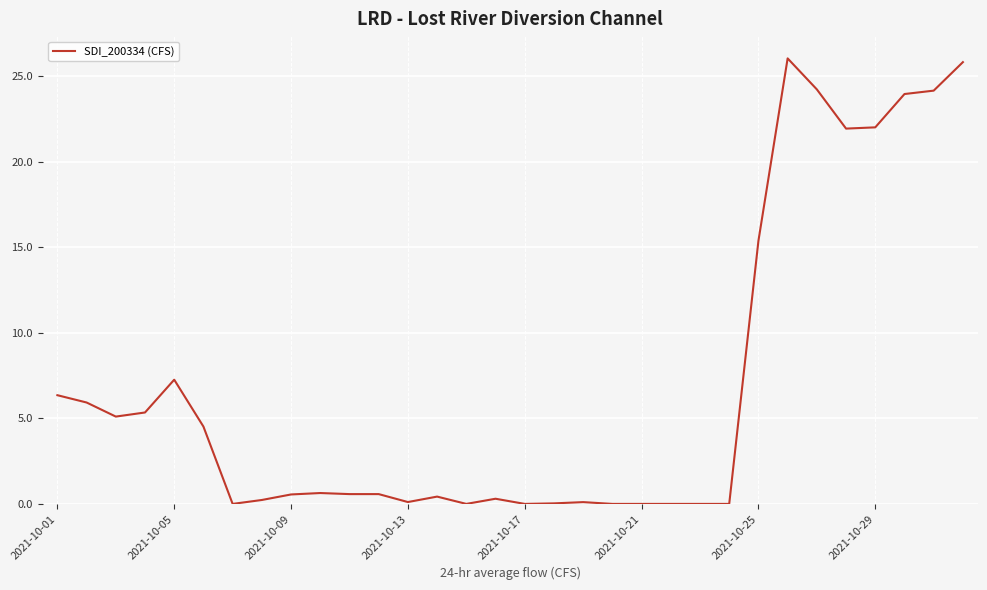

Count the number of categories in the chart.

32